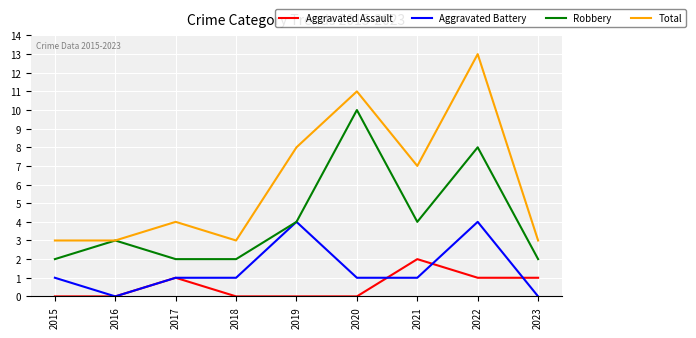

Reading left to right, list all the values displayed in this chart.

Aggravated Assault: 2015=0	2016=0	2017=1	2018=0	2019=0	2020=0	2021=2	2022=1	2023=1
Aggravated Battery: 2015=1	2016=0	2017=1	2018=1	2019=4	2020=1	2021=1	2022=4	2023=0
Robbery: 2015=2	2016=3	2017=2	2018=2	2019=4	2020=10	2021=4	2022=8	2023=2
Total: 2015=3	2016=3	2017=4	2018=3	2019=8	2020=11	2021=7	2022=13	2023=3